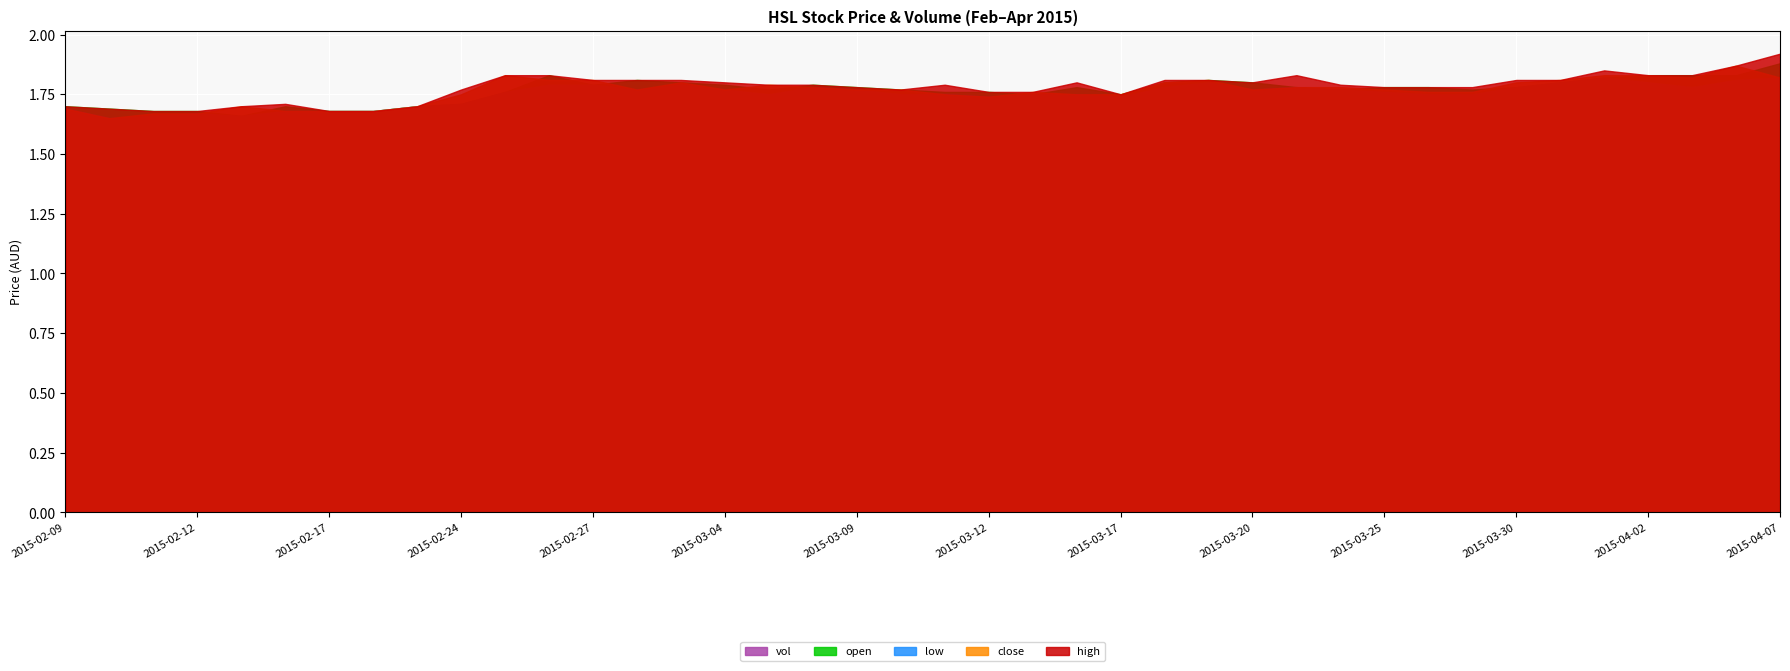

Which series has the widest spread of values?

vol